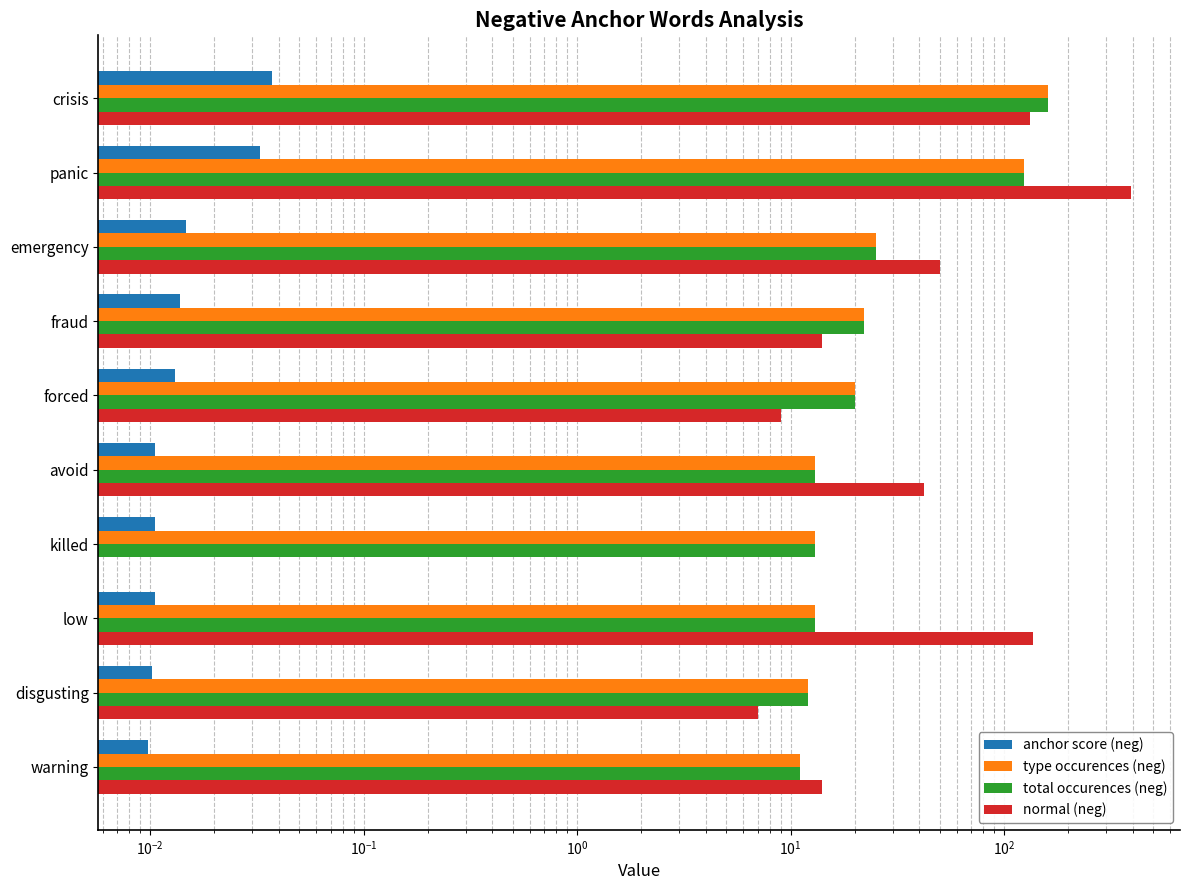

True or false: anchor score (neg) has a value of 0.0 at forced.

True